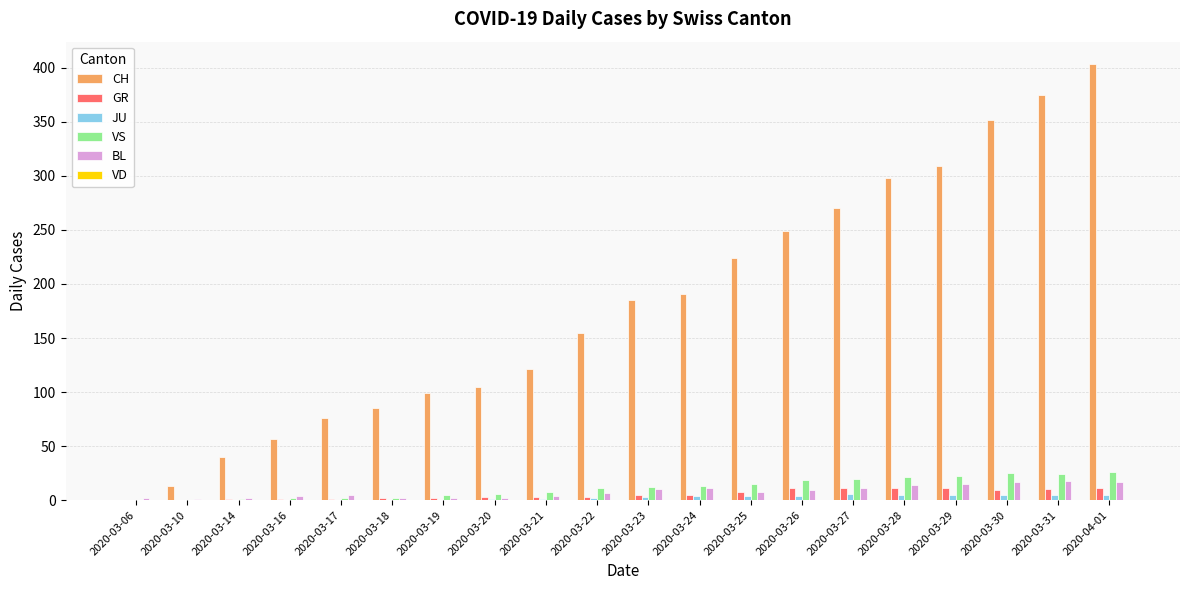

Which series has the largest total across all categories?

CH